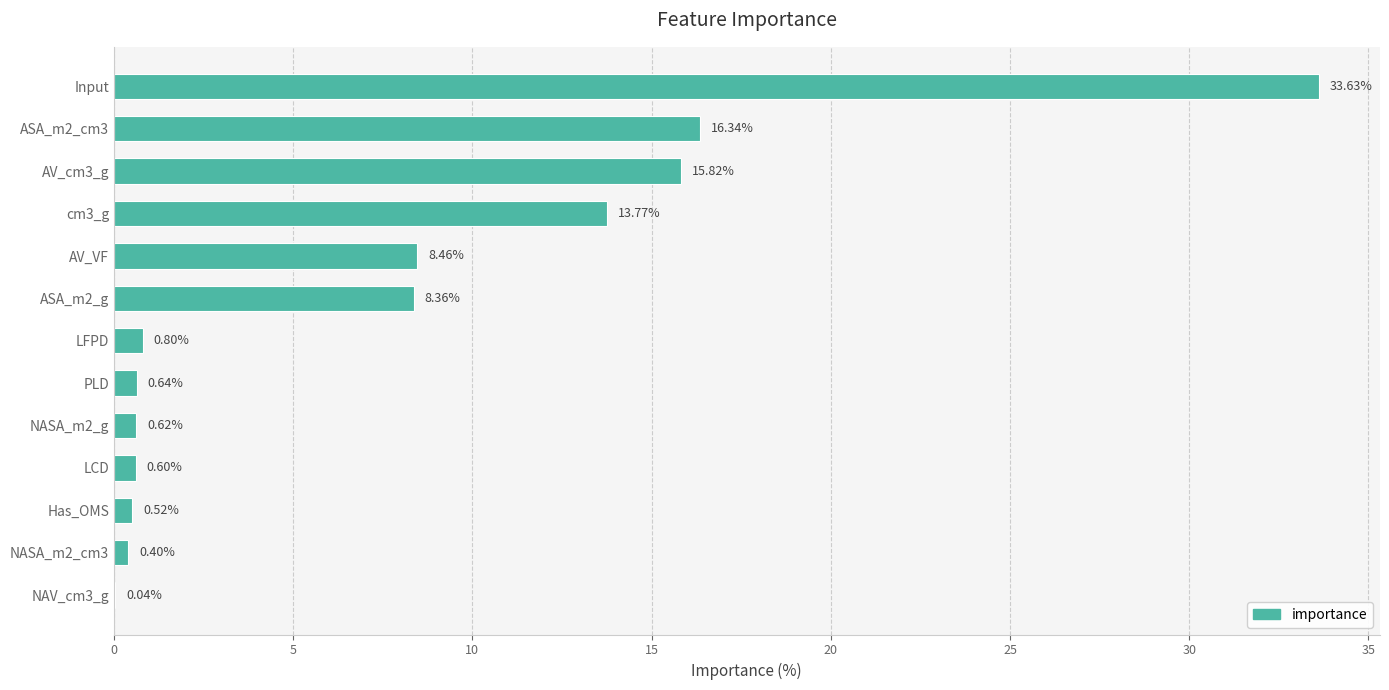

What is the sum of the values at NAV_cm3_g and cm3_g?

13.8